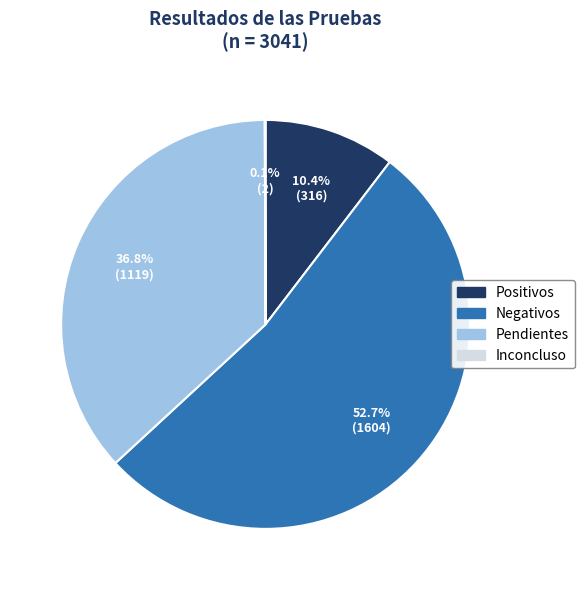

Which slice is the largest?

Negativos